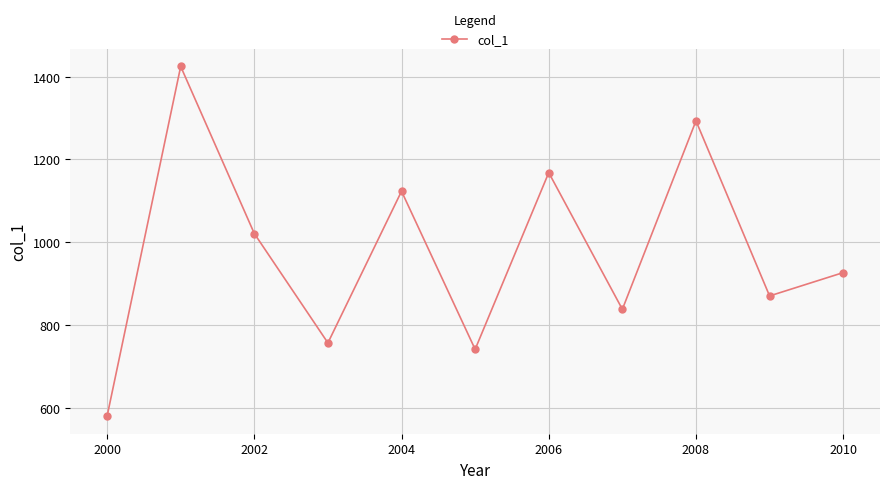

What is the value of the 6th point from the left?

742.0